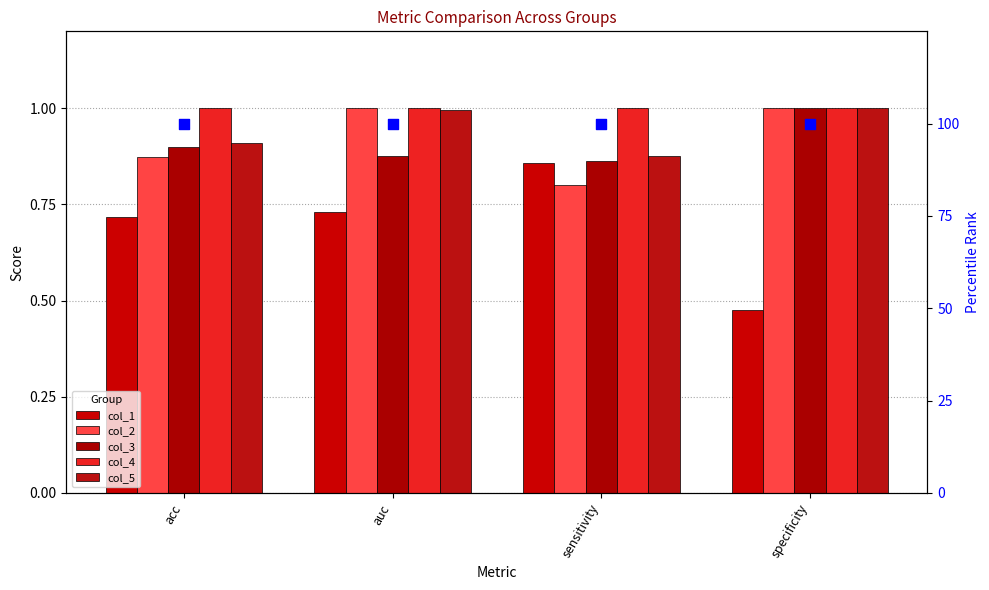

Which series contains the highest Y value?

col_4 (percentile)